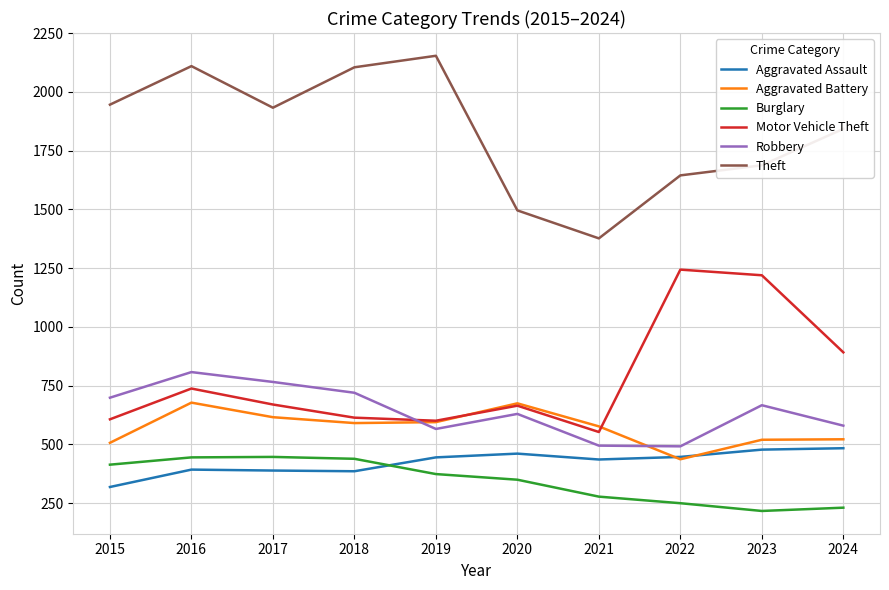

Which series changed the most between 2016 and 2017?

Theft